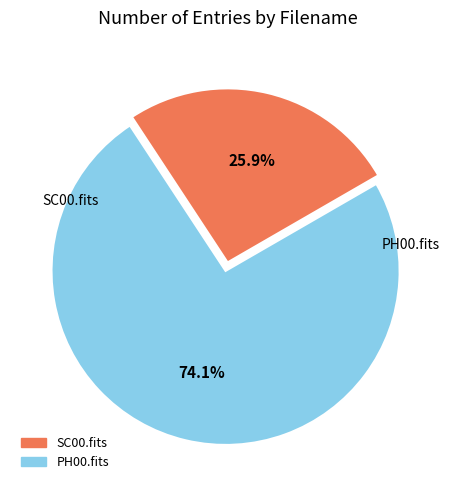

Does any single category account for the majority?

Yes